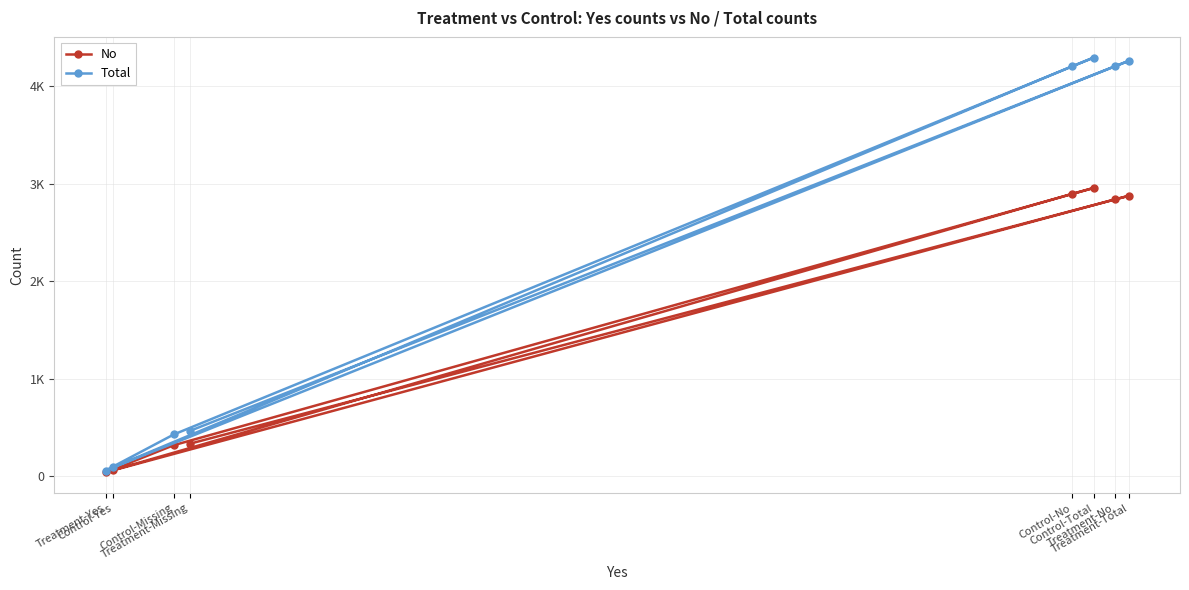

How many data points does each series have?

8